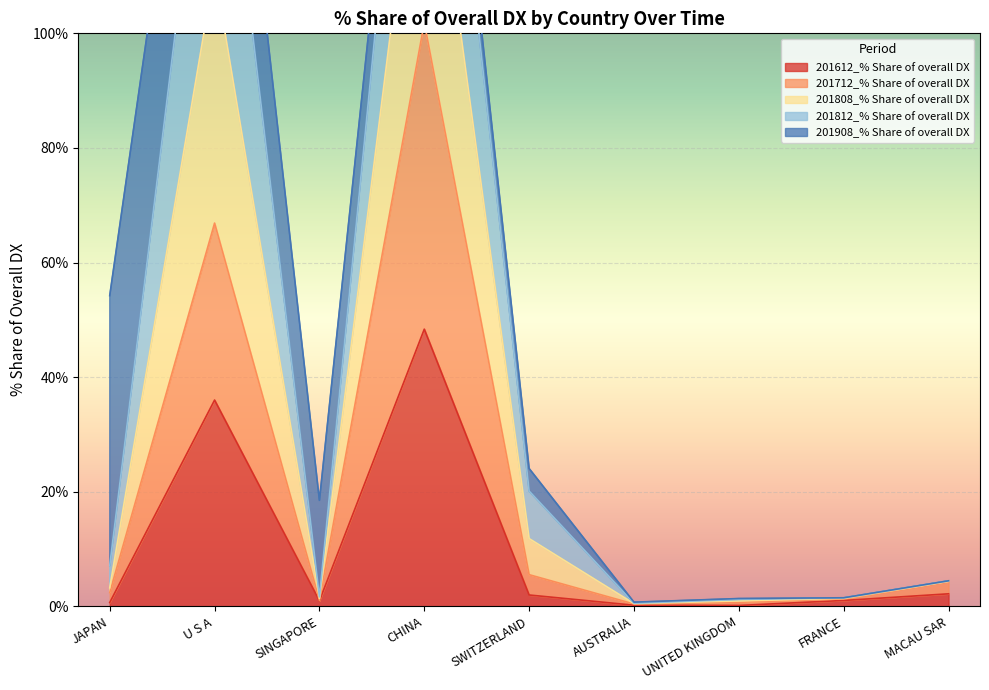

How many interior local valleys does the 201808_% Share of overall DX series have?

2